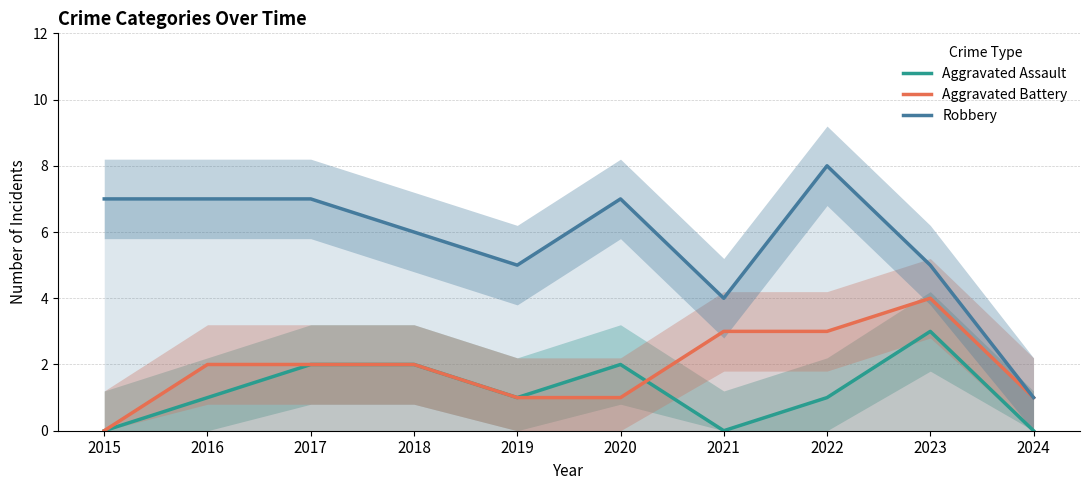

Is this an area chart (filled region under the line)?

No